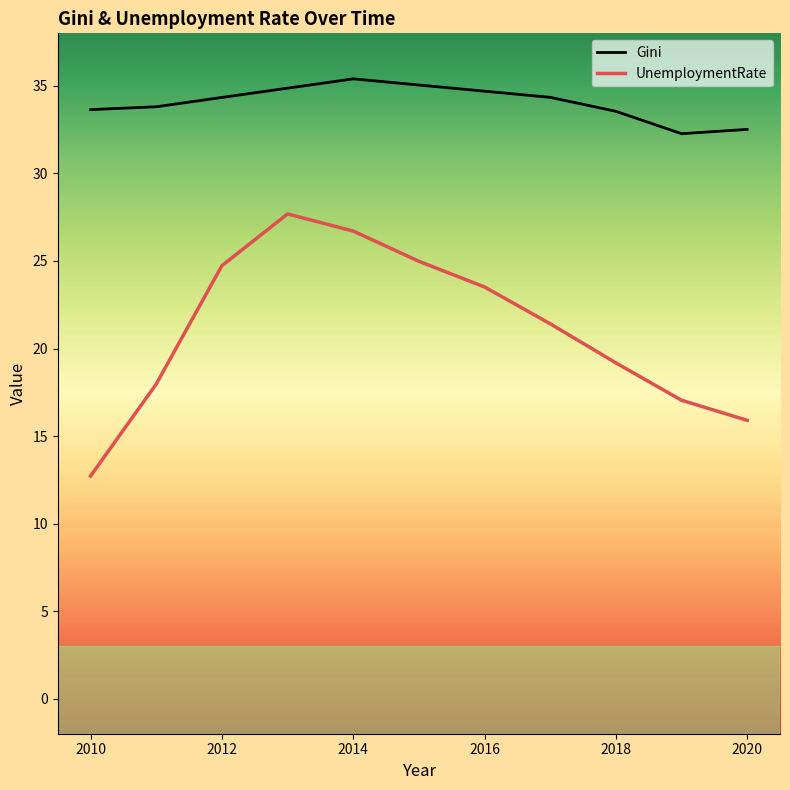

Which series has the largest total across all categories?

Gini